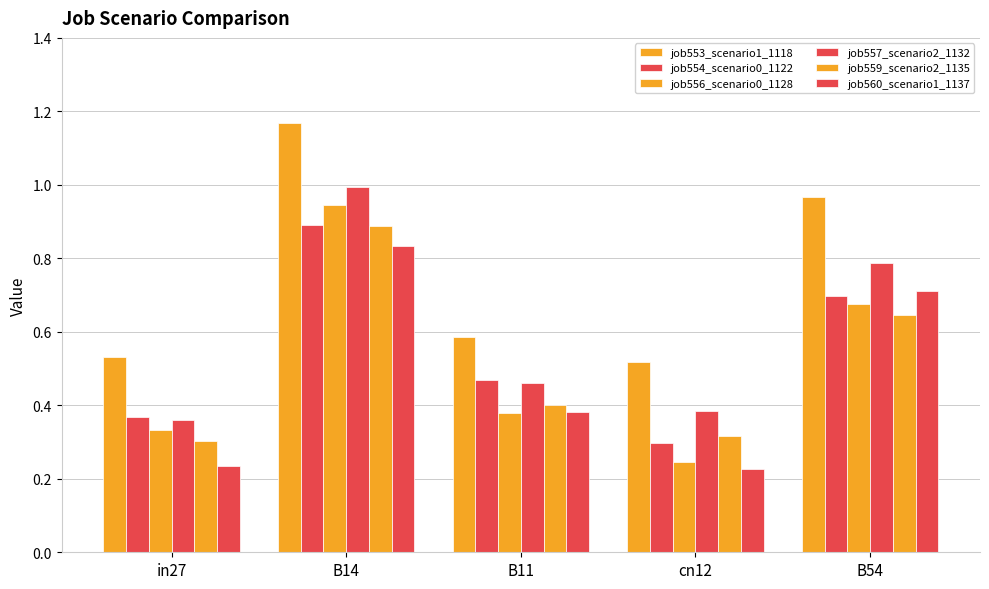

At which category is the sum across all series the highest?

B14